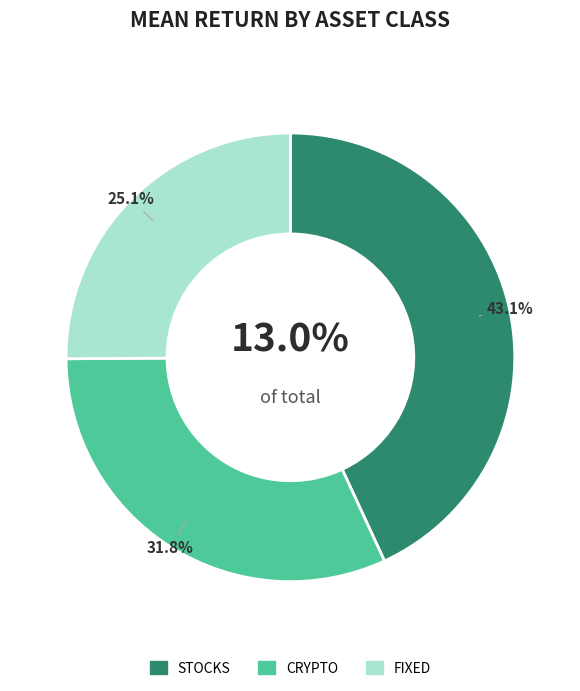

Is fixed the majority of the pie?

No